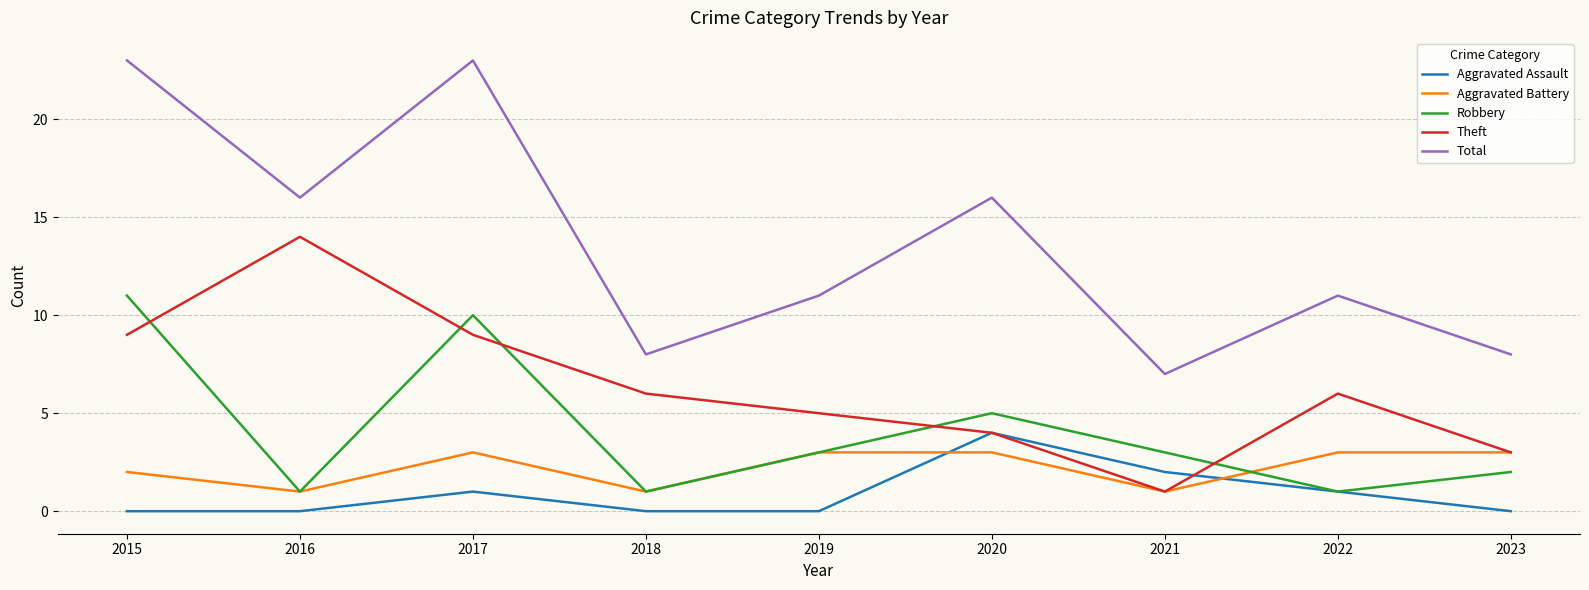

At which category does Aggravated Battery reach its first local peak?

2017